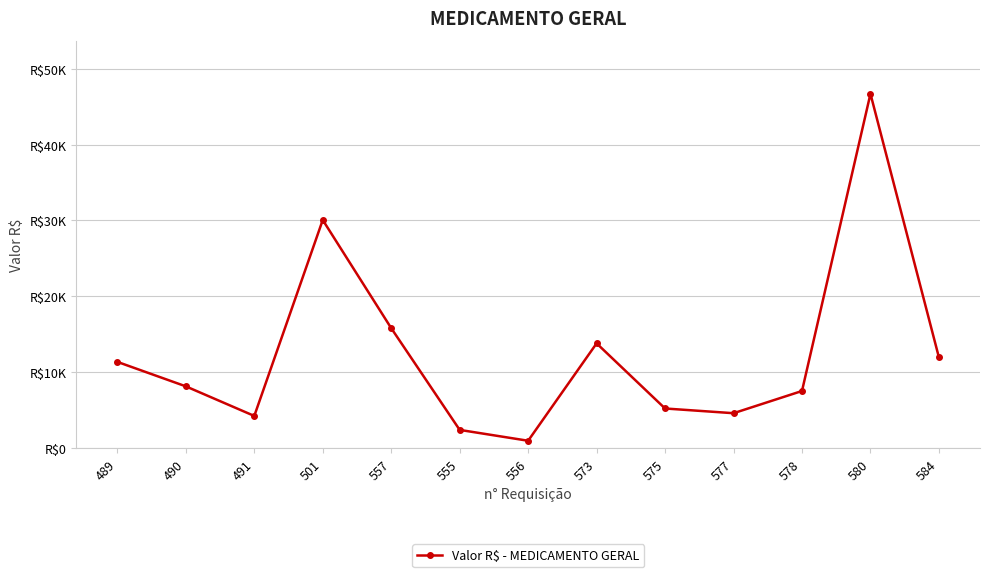

Reading left to right, extract all data points from this chart.

11364.0	8140.0	4240.0	30062.0	15810.0	2400.0	970.0	13804.0	5222.0	4600.0	7527.4	46690.0	11955.0